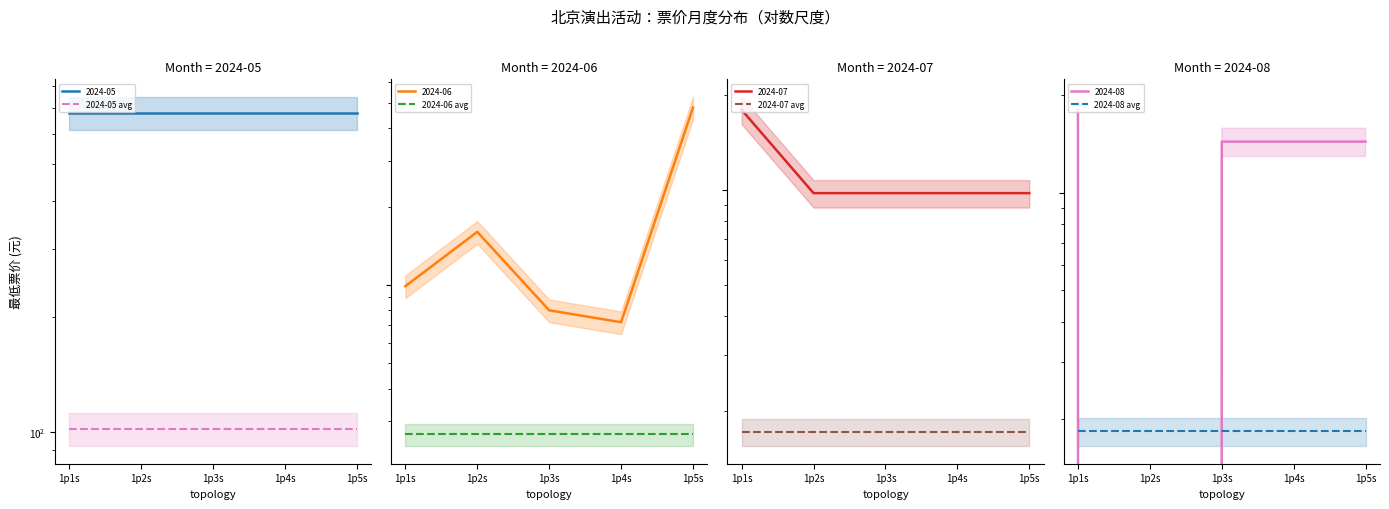

True or false: 2024-08 avg and 2024-06 avg cross at least once.

False